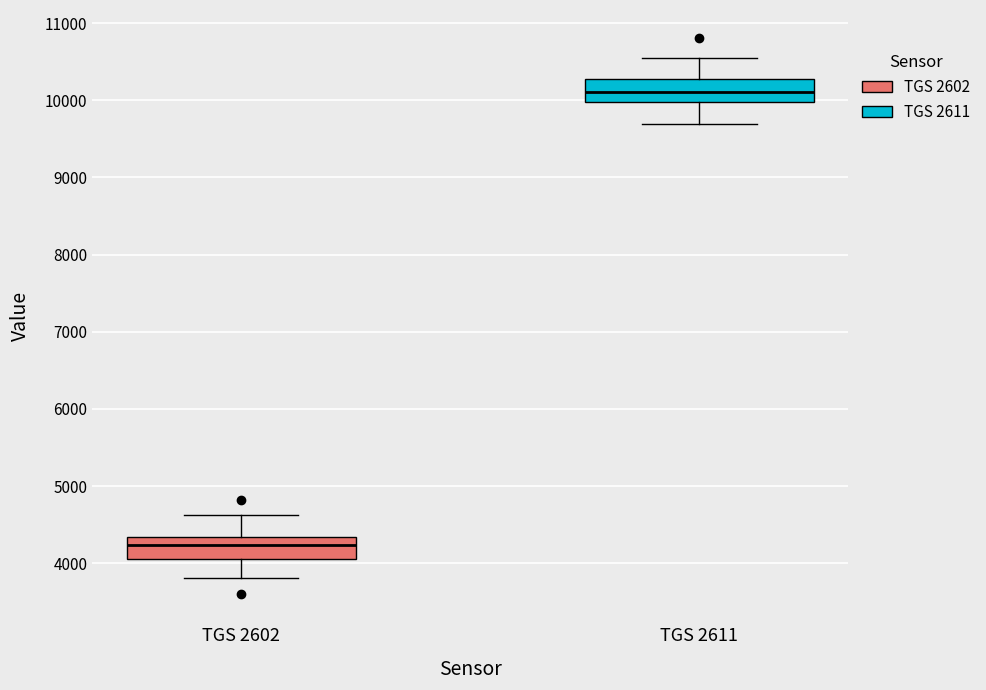

Which box has the lowest median line?

TGS 2602